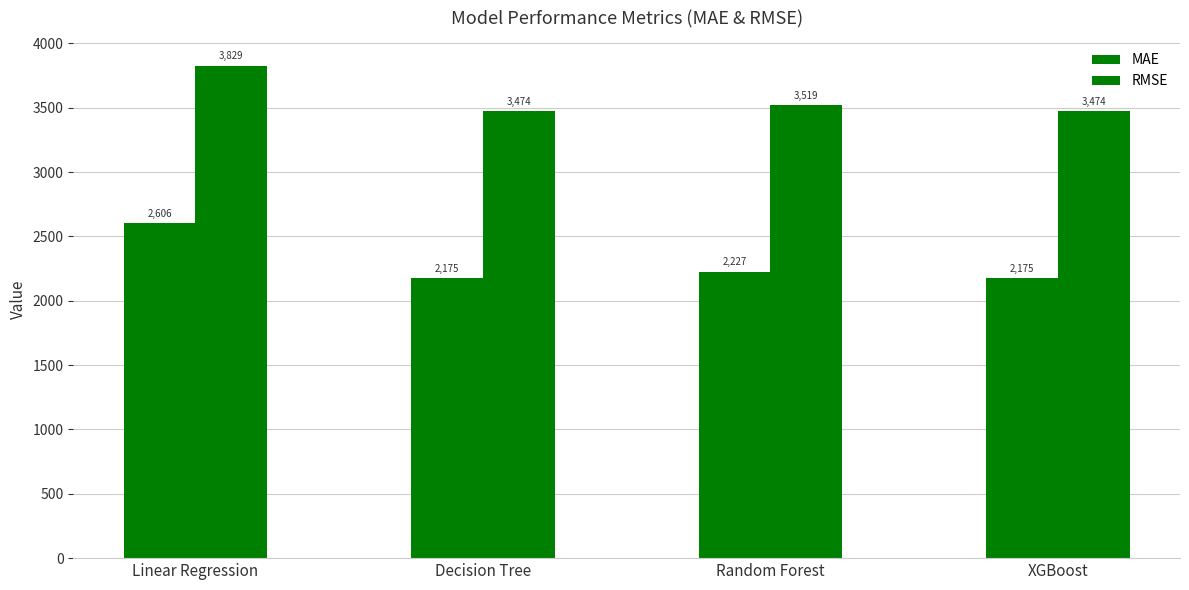

Rank the categories by MAE value from highest to lowest.

Linear Regression, Random Forest, XGBoost, Decision Tree